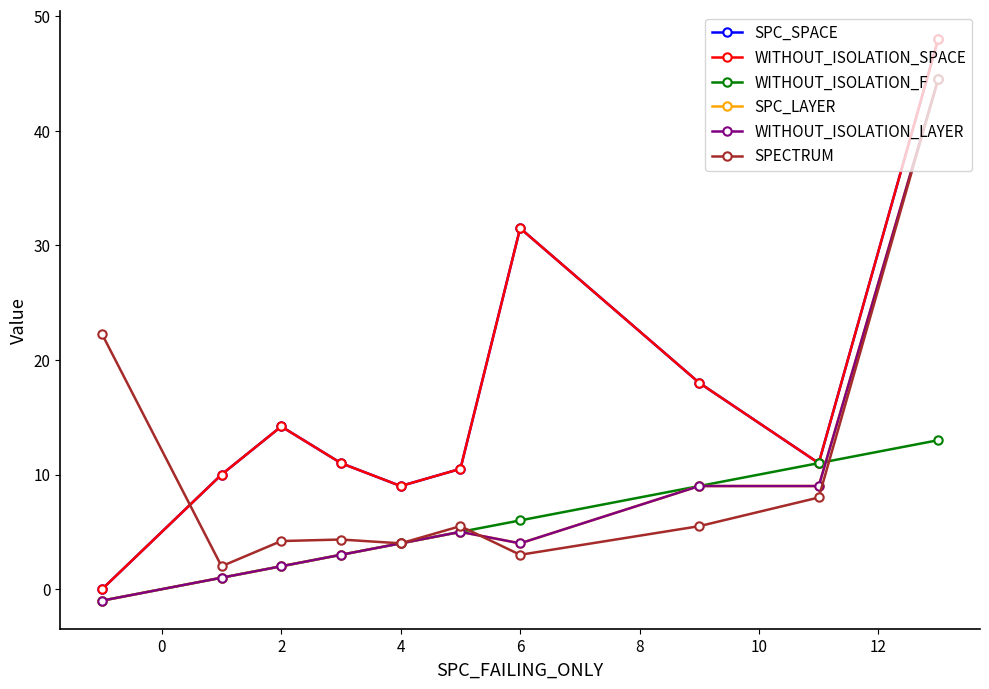

Is this an area chart (filled region under the line)?

No